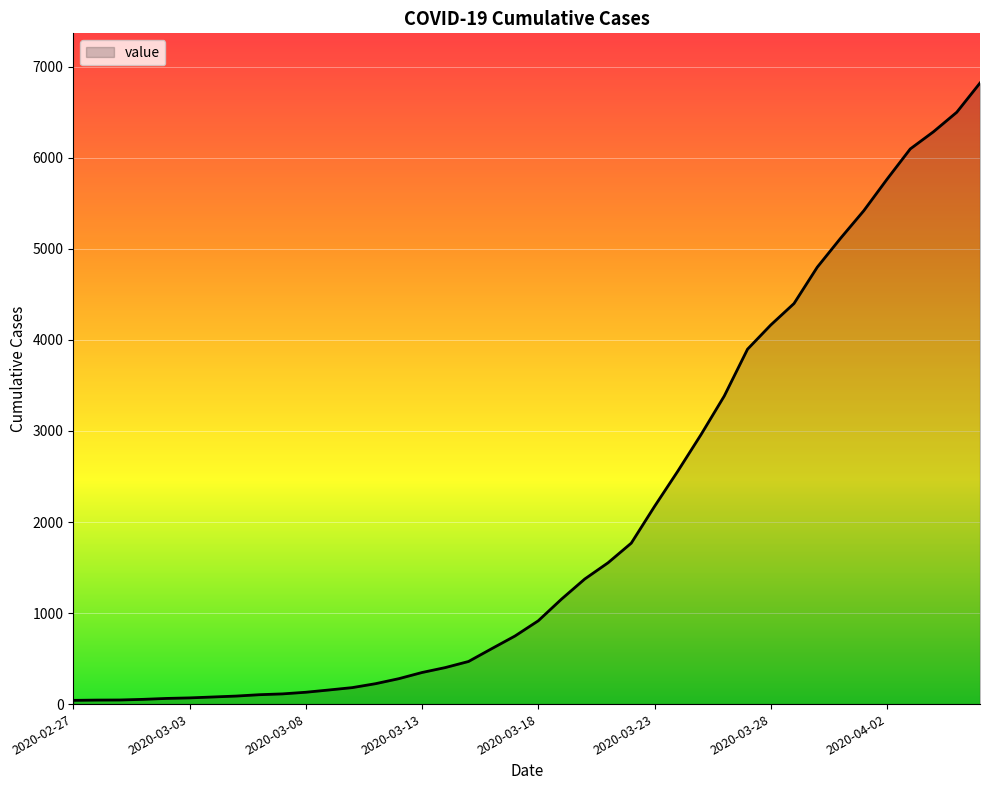

What is the difference between the maximum and minimum values?

6781